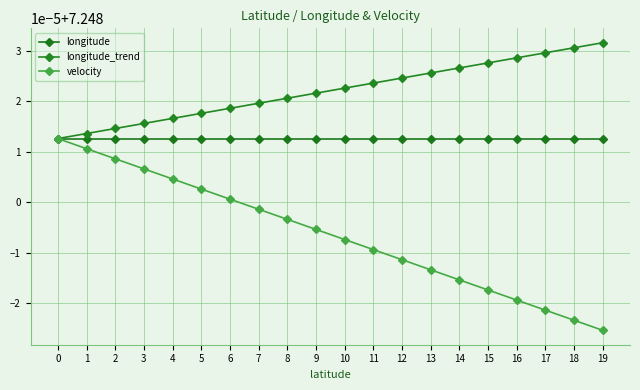

Is this an area chart (filled region under the line)?

No